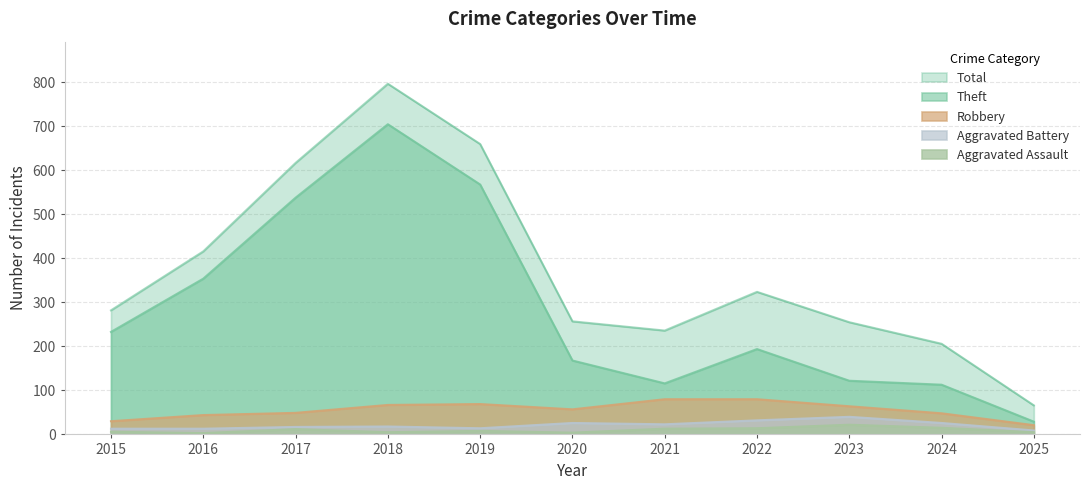

What are all the series names shown in the legend?

Total, Theft, Robbery, Aggravated Battery, Aggravated Assault